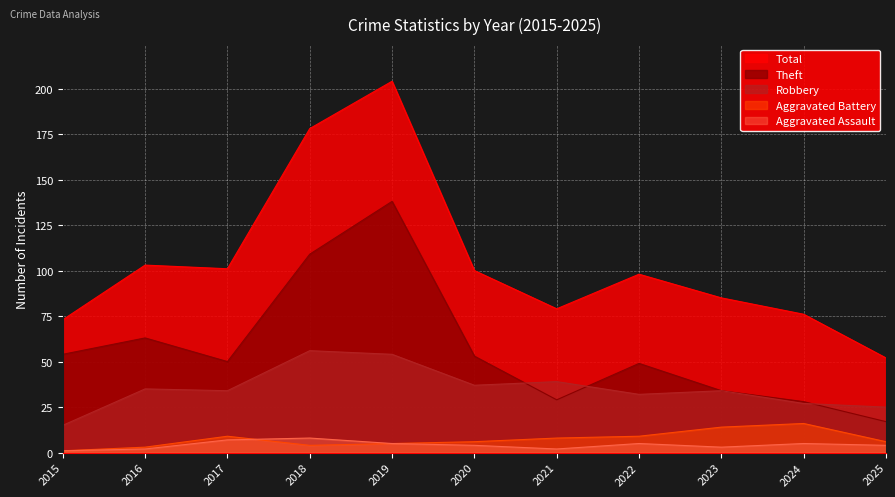

At how many categories does at least one series exceed 114?

2